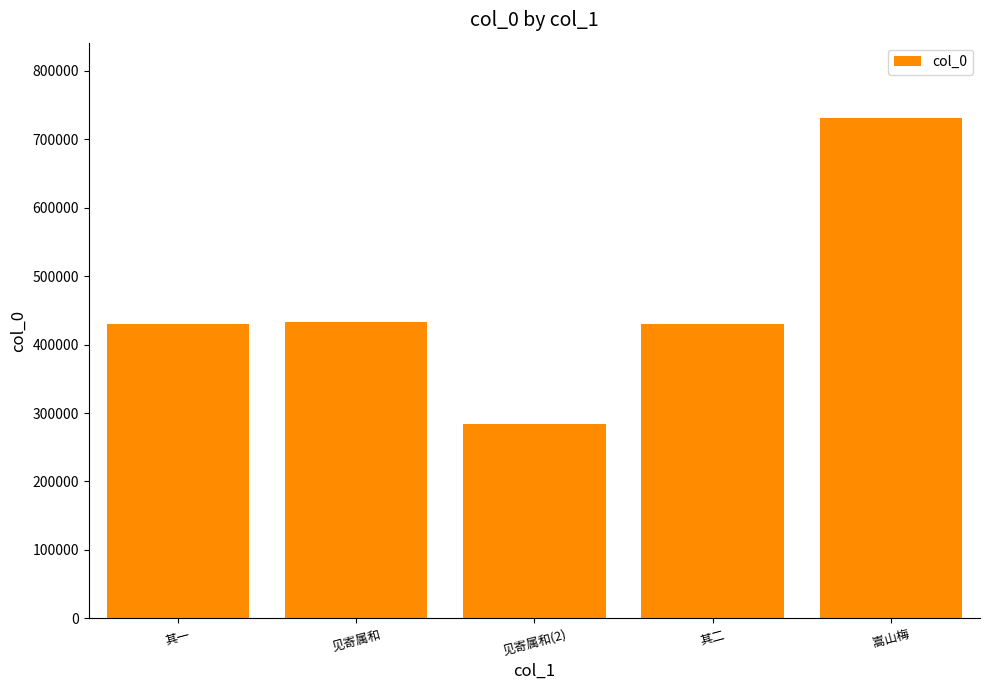

What is the smallest value displayed?

284581